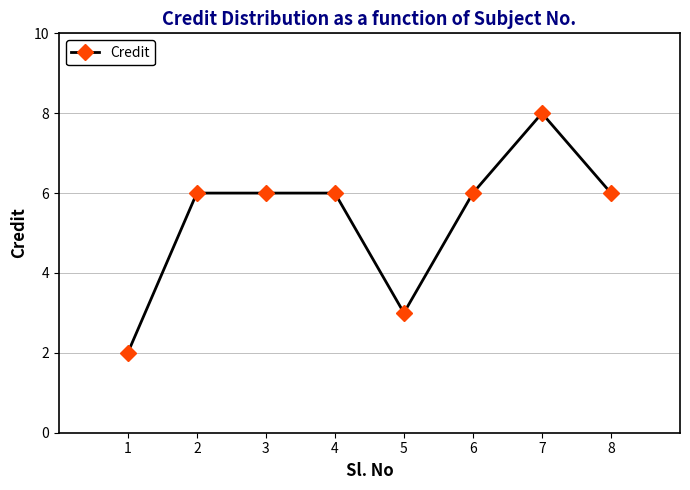

What is the approximate value at 6?

6